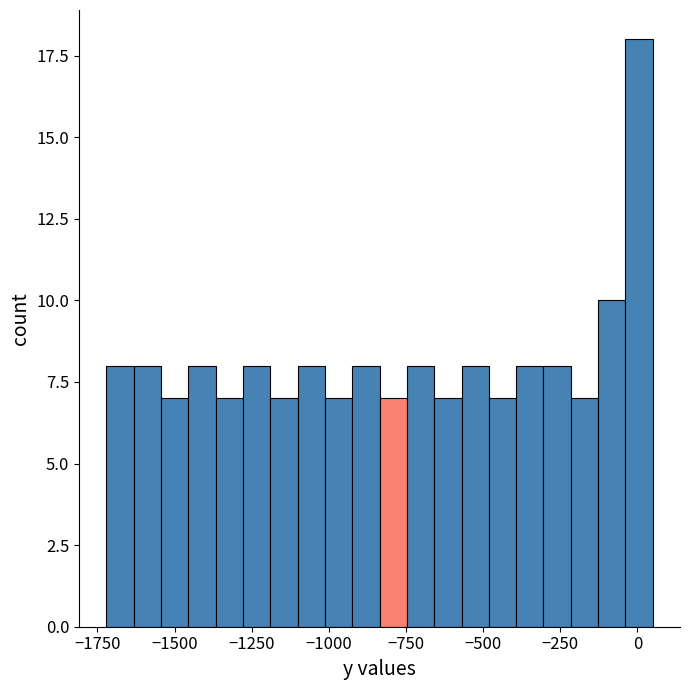

Around what value on the x-axis is the tallest bar? Give the approximate position of its centre, as read against the axis.

0